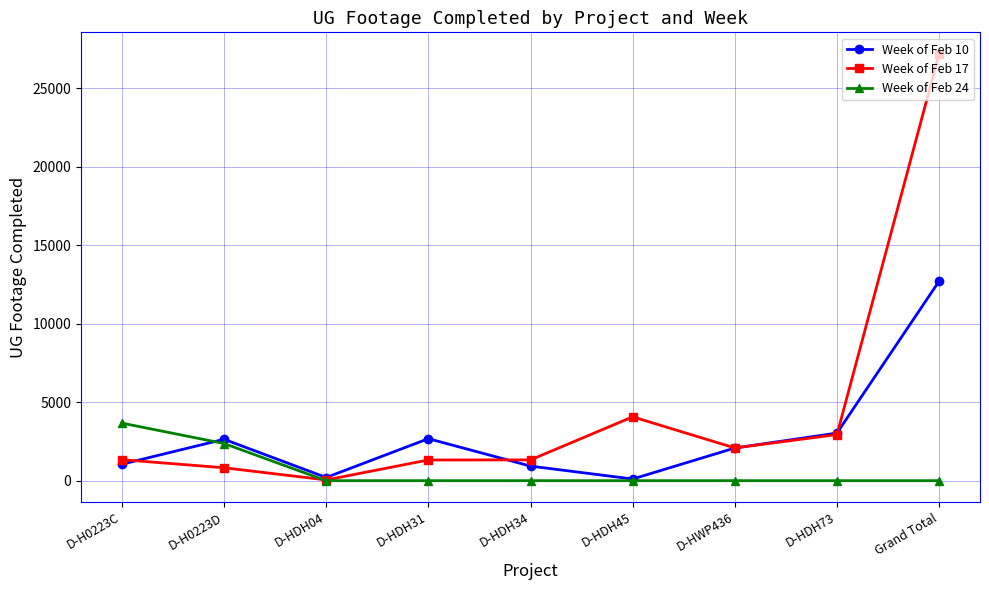

Where do Week of Feb 10 and Week of Feb 24 first cross each other?

D-H0223C and D-H0223D